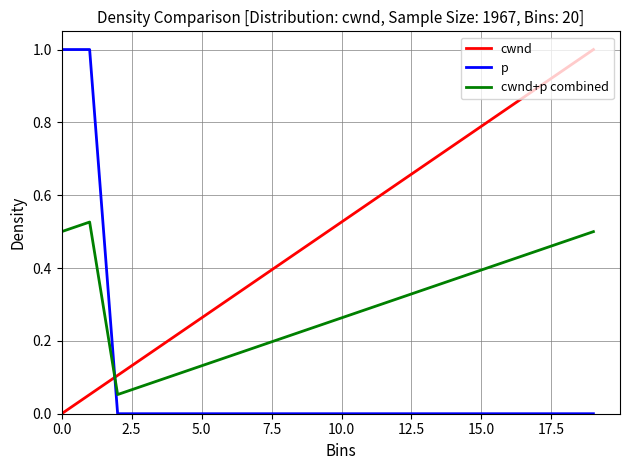

How many distinct data groups are displayed?

3